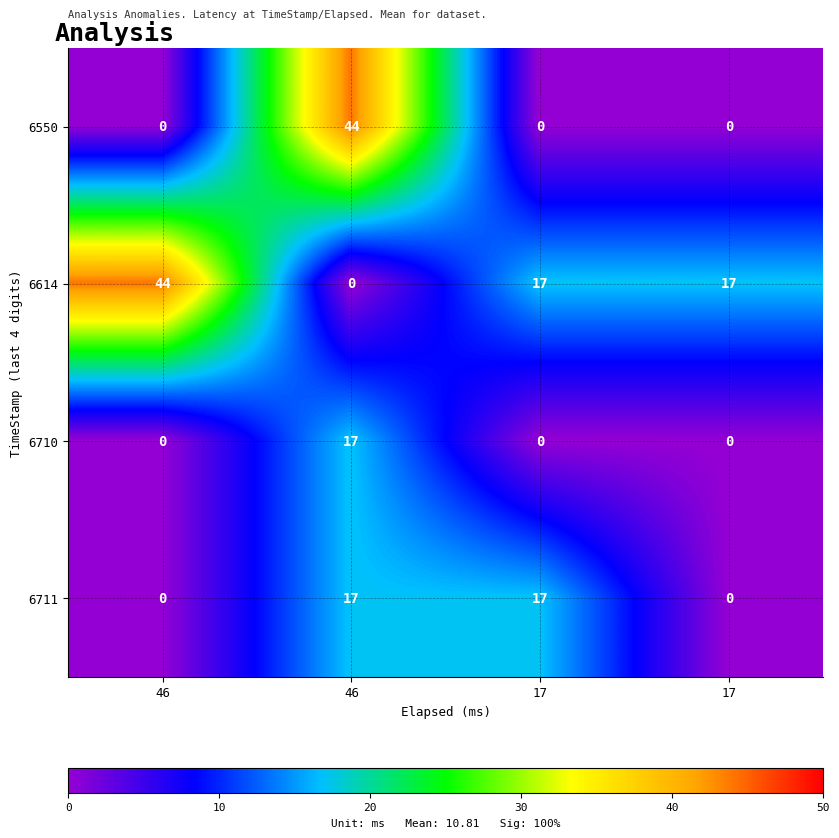

What is the spread (max minus min) of values at 46?

44